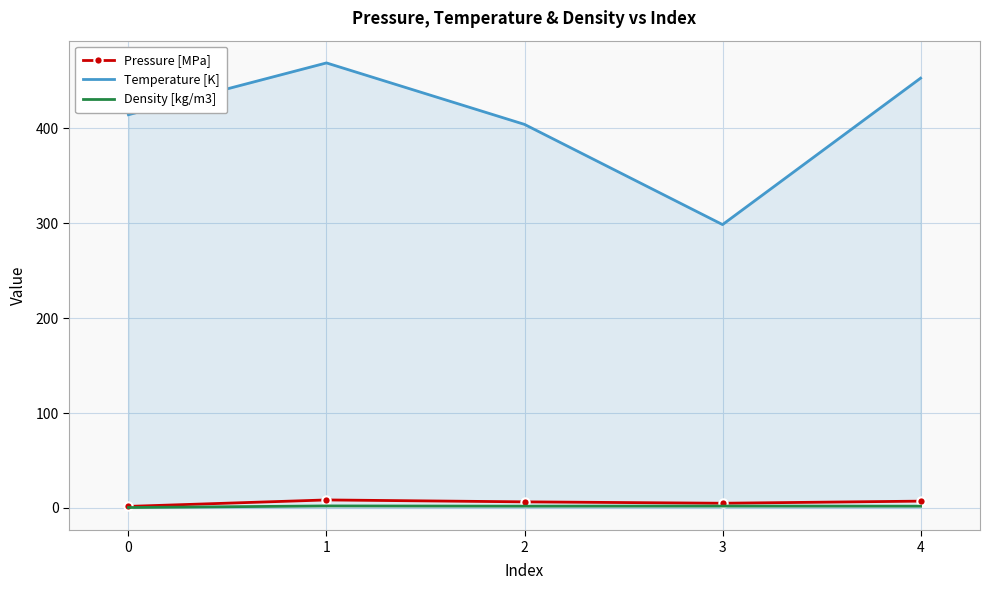

Which series has the widest spread of values?

Temperature [K]